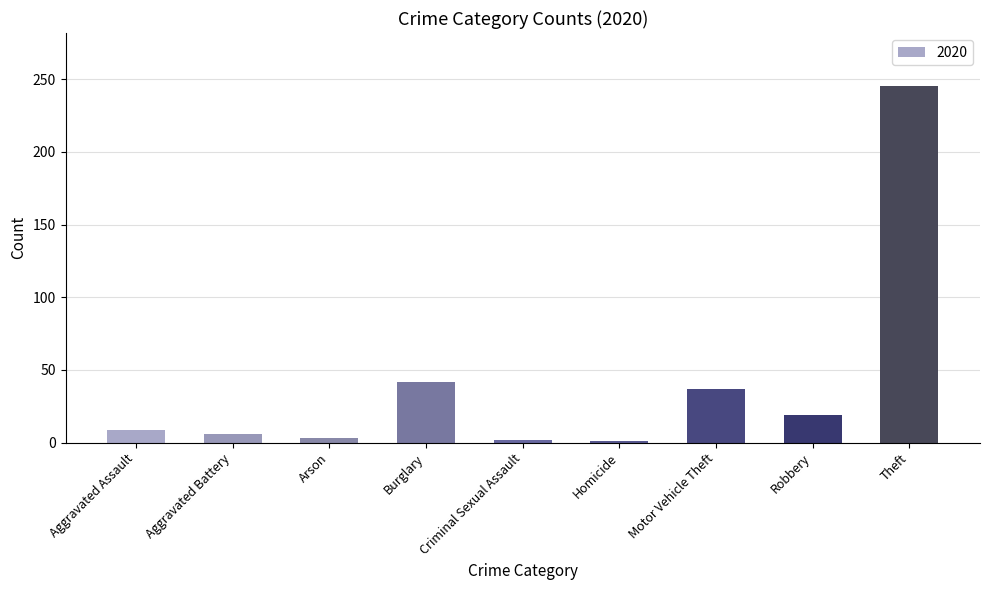

What is the label of the 7th bar from the left?

Motor Vehicle Theft